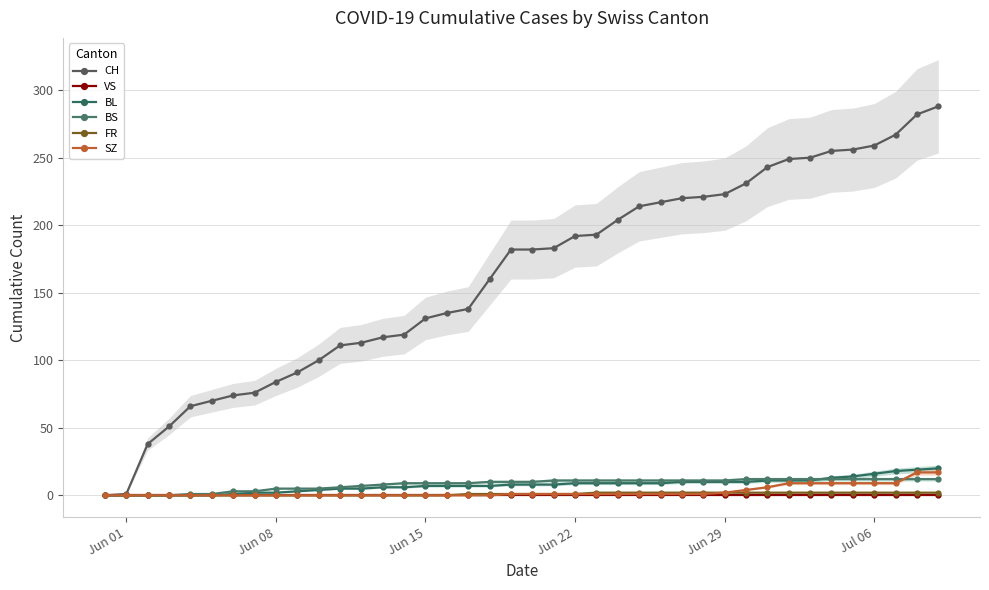

Reading left to right, list all the values displayed in this chart.

CH: 0	1	38	51	66	70	74	76	84	91	100	111	113	117	119	131	135	138	160	182	182	183	192	193	204	214	217	220	221	223	231	243	249	250	255	256	259	267	282	288
VS: 0	0	0	0	0	0	0	0	0	0	0	0	0	0	0	0	0	0	0	0	0	0	0	0	0	0	0	0	0	0	0	0	0	0	0	0	0	0	0	0
BL: 0	0	0	0	0	0	1	2	2	3	4	5	5	6	6	7	7	7	7	8	8	8	9	9	9	9	9	10	10	10	10	11	11	11	13	14	16	18	19	20
BS: 0	0	0	0	1	1	3	3	5	5	5	6	7	8	9	9	9	9	10	10	10	11	11	11	11	11	11	11	11	11	12	12	12	12	12	12	12	12	12	12
FR: 0	0	0	0	0	0	0	0	0	0	0	0	0	0	0	0	0	1	1	1	1	1	1	2	2	2	2	2	2	2	2	2	2	2	2	2	2	2	2	2
SZ: 0	0	0	0	0	0	0	0	0	0	0	0	0	0	0	0	0	0	0	1	1	1	1	1	1	1	1	1	1	2	4	6	9	9	9	9	9	9	17	17